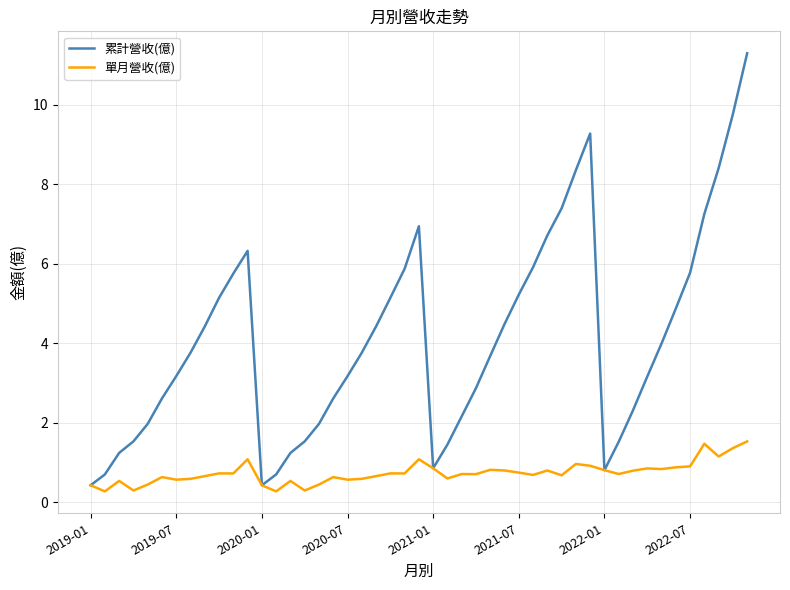

Which series has the largest range (max minus min)?

累計營收(億)